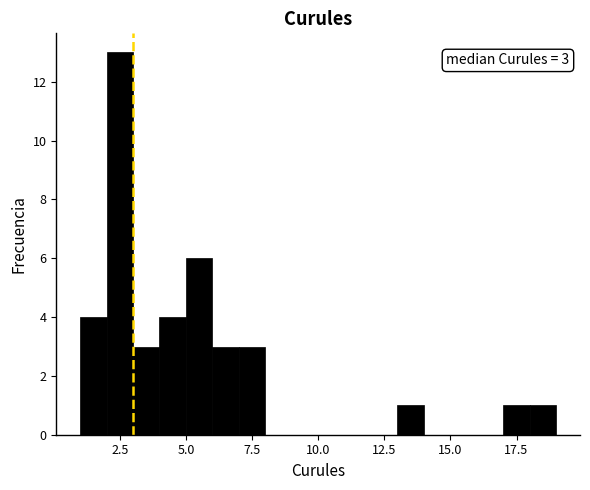

Around what value on the x-axis is the tallest bar? Give the approximate position of its centre, as read against the axis.

2.5